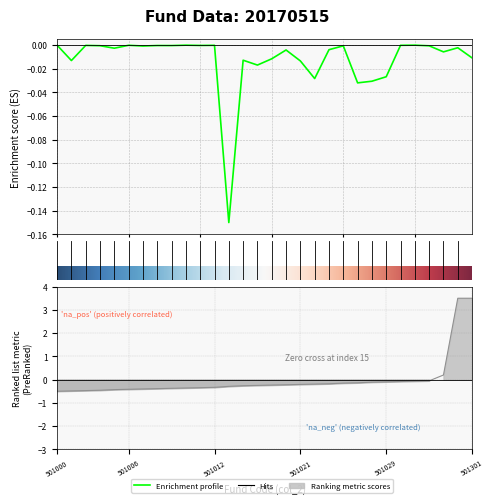

Reading left to right, what are all the values shown in this chart?

col_4 (Value): -0.0	-0.0	-0.0	-0.0	-0.0	-0.0	-0.0	-0.0	-0.0	-0.0	-0.0	-0.0	-0.1	-0.0	-0.0	-0.0	-0.0	-0.0	-0.0	-0.0	-0.0	-0.0	-0.0	-0.0	-0.0	-0.0	-0.0	-0.0	-0.0	-0.0
col_2 (Code): -0.5	-0.5	-0.5	-0.5	-0.4	-0.4	-0.4	-0.4	-0.4	-0.4	-0.3	-0.3	-0.3	-0.3	-0.3	-0.2	-0.2	-0.2	-0.2	-0.2	-0.2	-0.1	-0.1	-0.1	-0.1	-0.1	-0.1	0.2	3.5	3.5